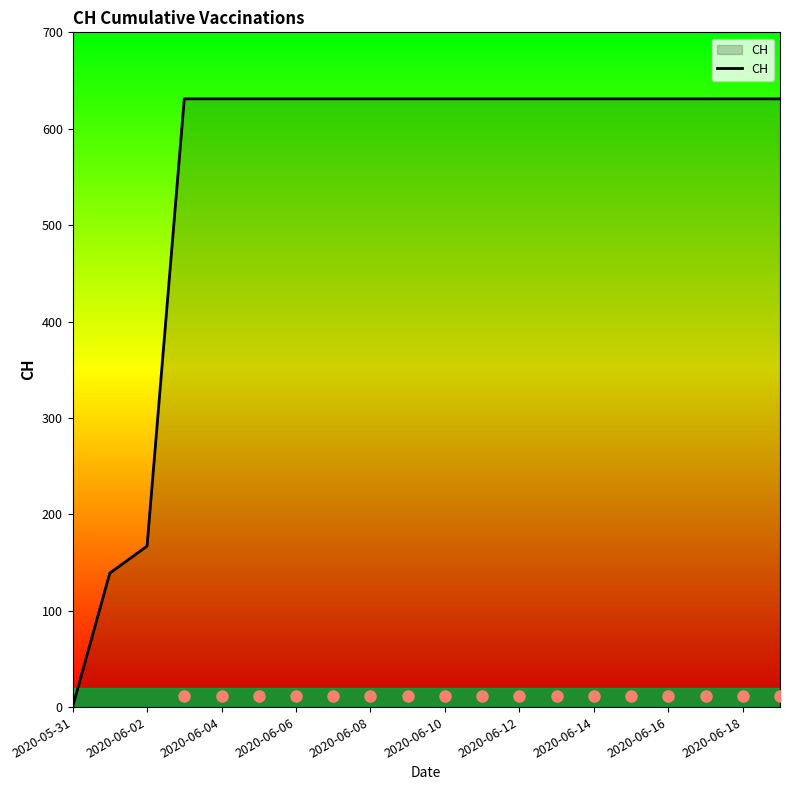

Reading left to right, extract all data points from this chart.

0	139	167	631	631	631	631	631	631	631	631	631	631	631	631	631	631	631	631	631